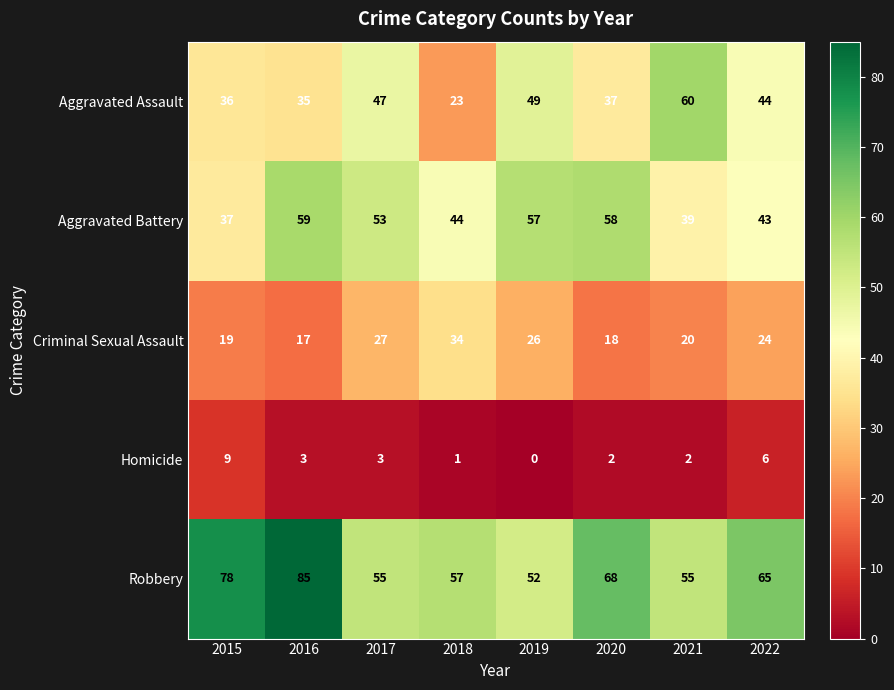

Which series changed the most between 2017 and 2021?

Aggravated Battery